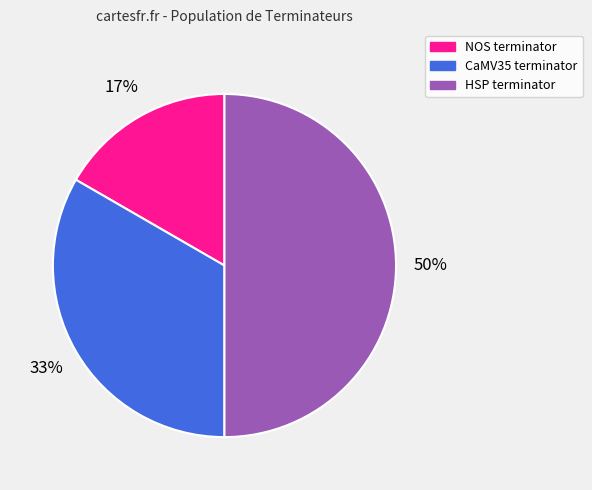

Does NOS terminator represent more than half of the total?

No